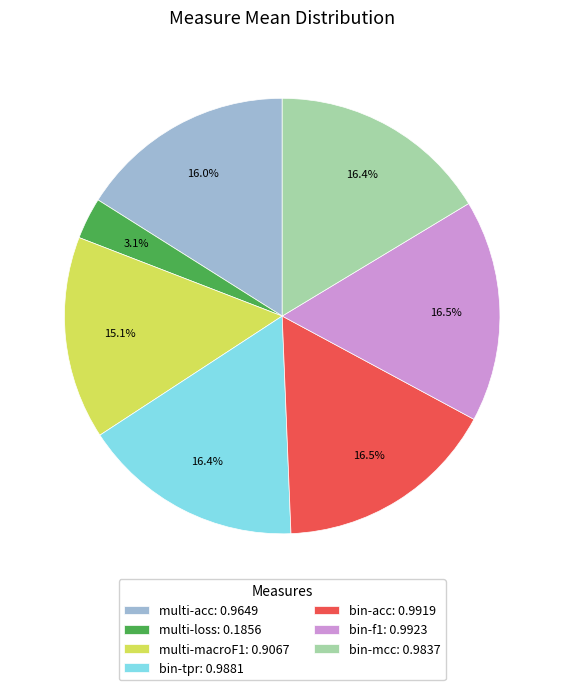

To the nearest percent, what percentage of the pie is multi-loss?

3%